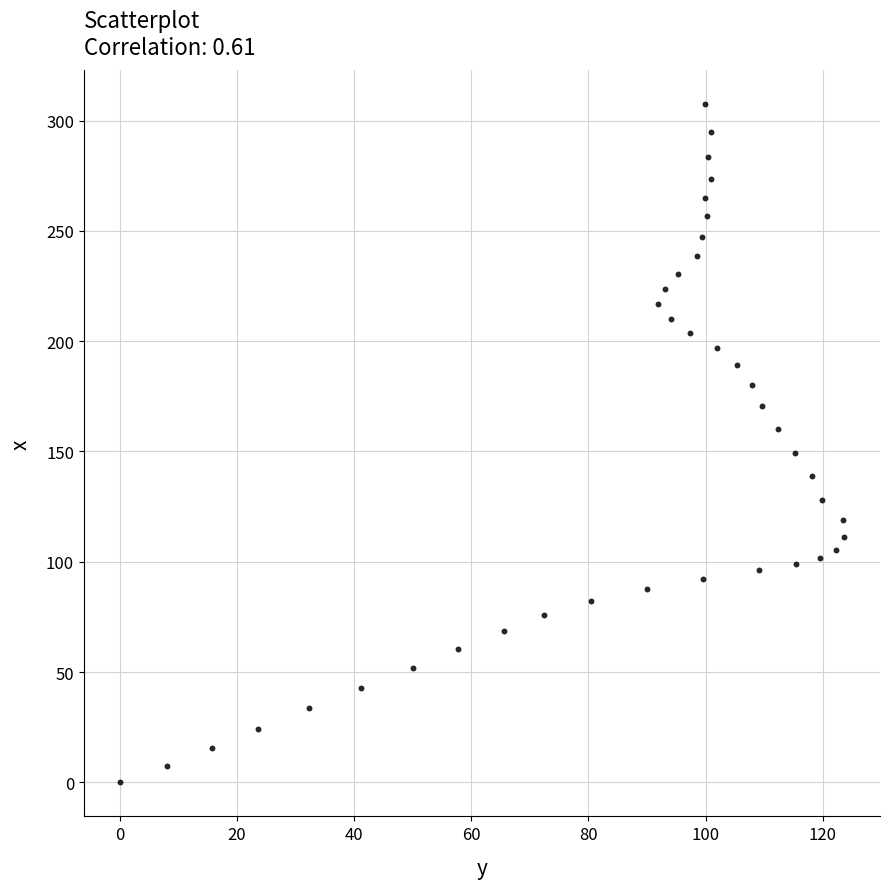

What is the range of Y values (max minus min)?

307.4